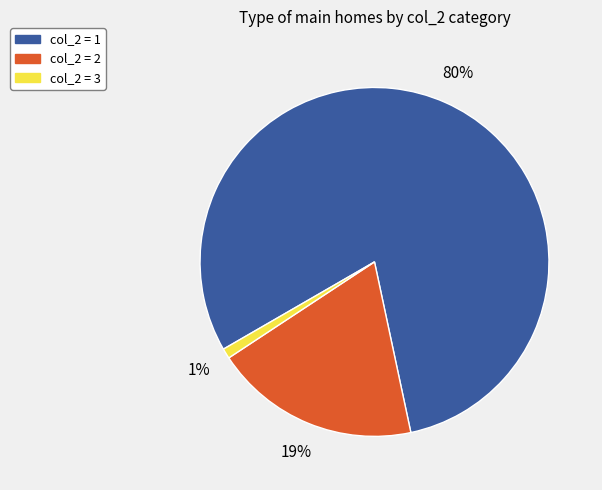

To the nearest percent, what is the average slice percentage?

33%